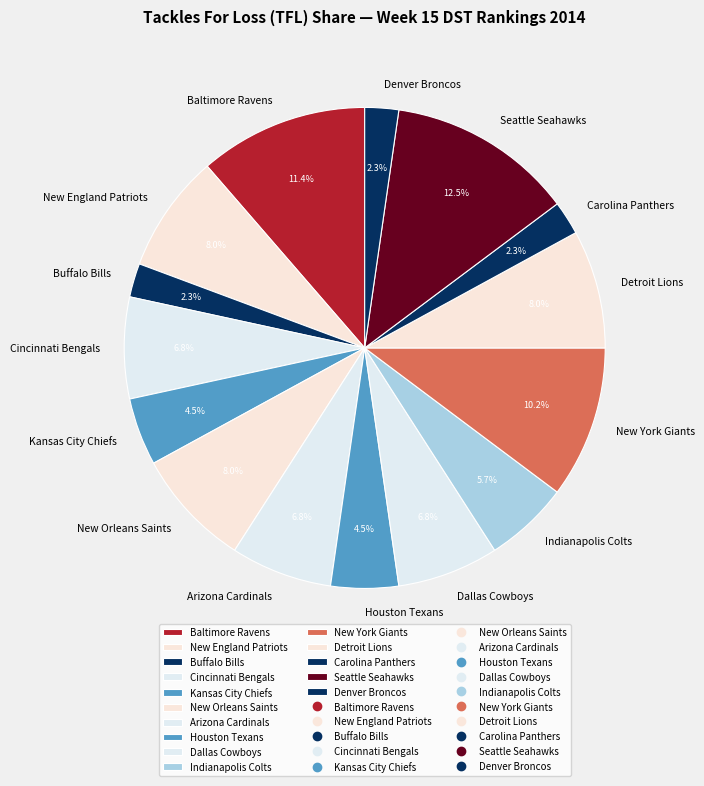

How many segments does this pie chart have?

15